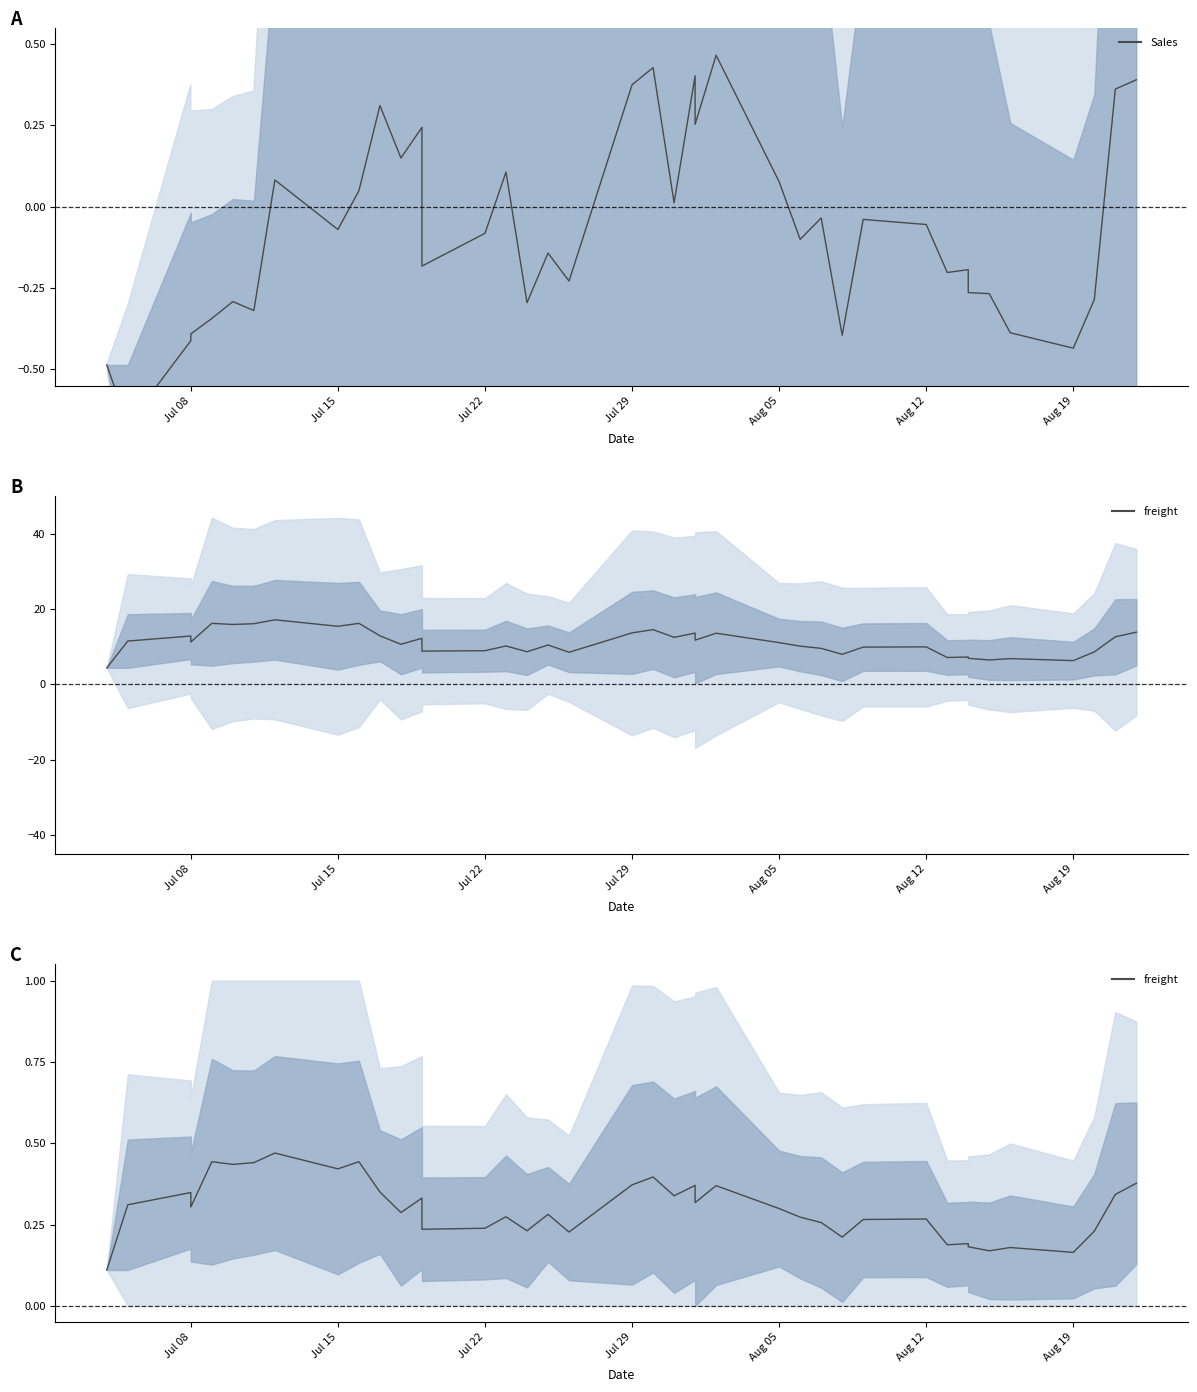

Reading right to left, what are all the values shown in this chart?

freight (normalized): 0.4	0.4	-0.3	-0.4	-0.4	-0.3	-0.3	-0.2	-0.2	-0.1	-0.0	-0.4	-0.0	-0.1	0.1	0.5	0.3	0.4	0.0	0.4	0.4	-0.2	-0.1	-0.3	0.1	-0.1	-0.2	0.2	0.1	0.3	0.0	-0.1	0.1	-0.3	-0.3	-0.3	-0.4	-0.4	-0.7	-0.5
Sales (scaled): 13.9	12.6	8.6	6.3	6.8	6.5	6.9	7.3	7.2	10.0	9.9	8.0	9.6	10.2	11.1	13.6	11.8	13.6	12.5	14.5	13.7	8.5	10.5	8.7	10.2	9.0	8.8	12.2	10.7	12.9	16.2	15.4	17.2	16.1	15.9	16.2	11.3	12.9	11.5	4.4
Sales (normalized): 0.4	0.3	0.2	0.2	0.2	0.2	0.2	0.2	0.2	0.3	0.3	0.2	0.3	0.3	0.3	0.4	0.3	0.4	0.3	0.4	0.4	0.2	0.3	0.2	0.3	0.2	0.2	0.3	0.3	0.4	0.4	0.4	0.5	0.4	0.4	0.4	0.3	0.3	0.3	0.1